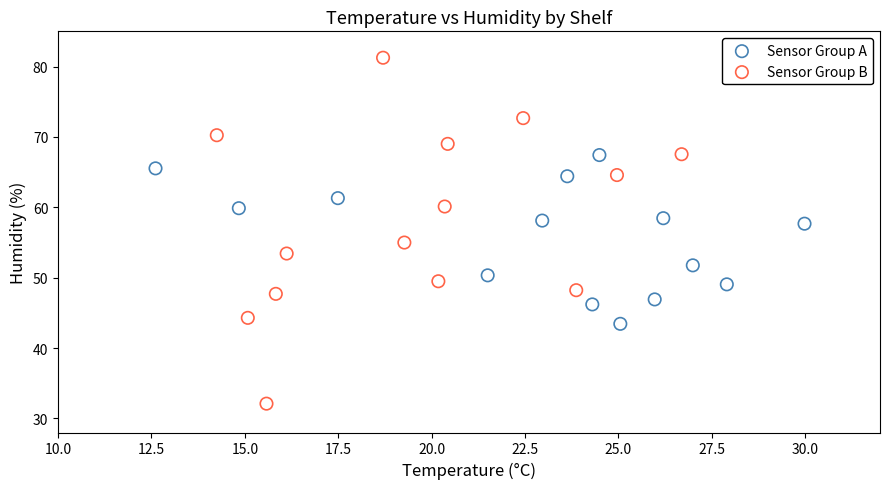

Which series reaches the minimum Y coordinate?

Sensor Group B